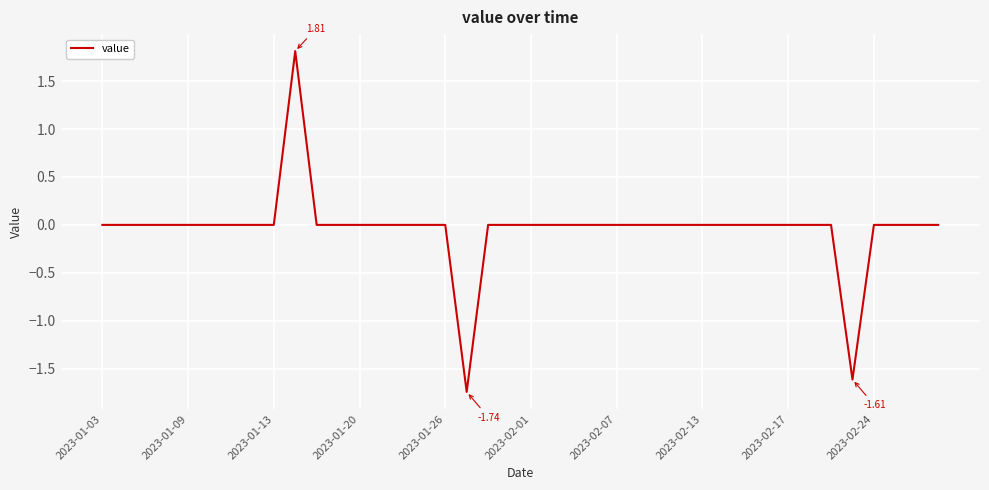

What is the difference between the maximum and minimum values?

3.6